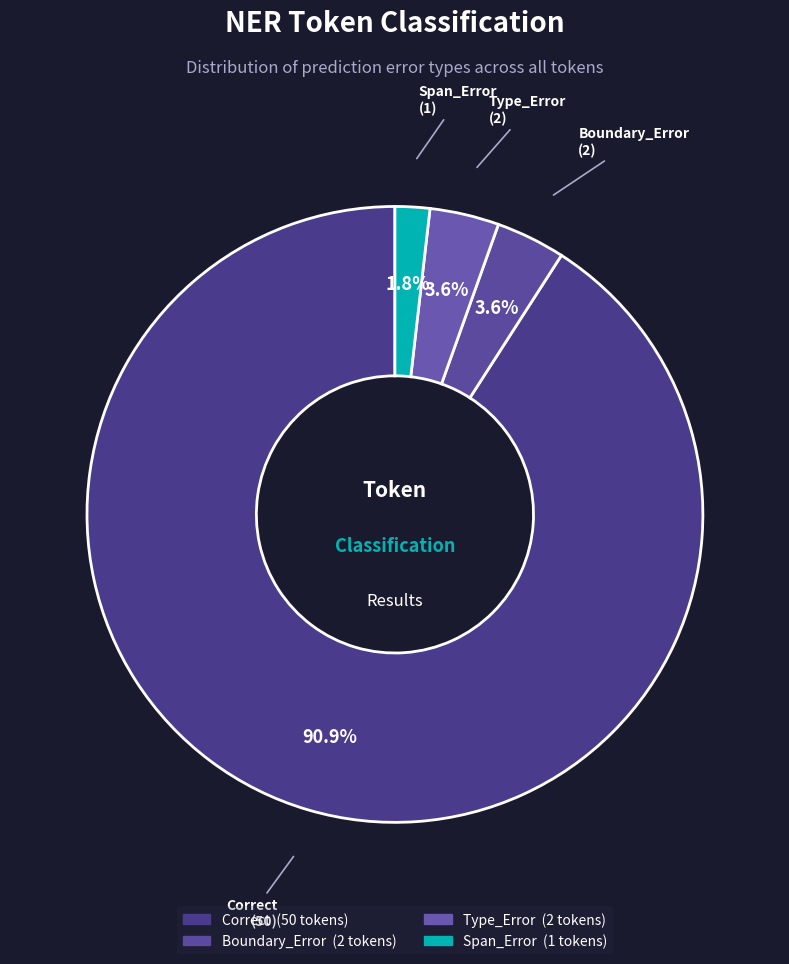

How many slices are in this pie chart?

4